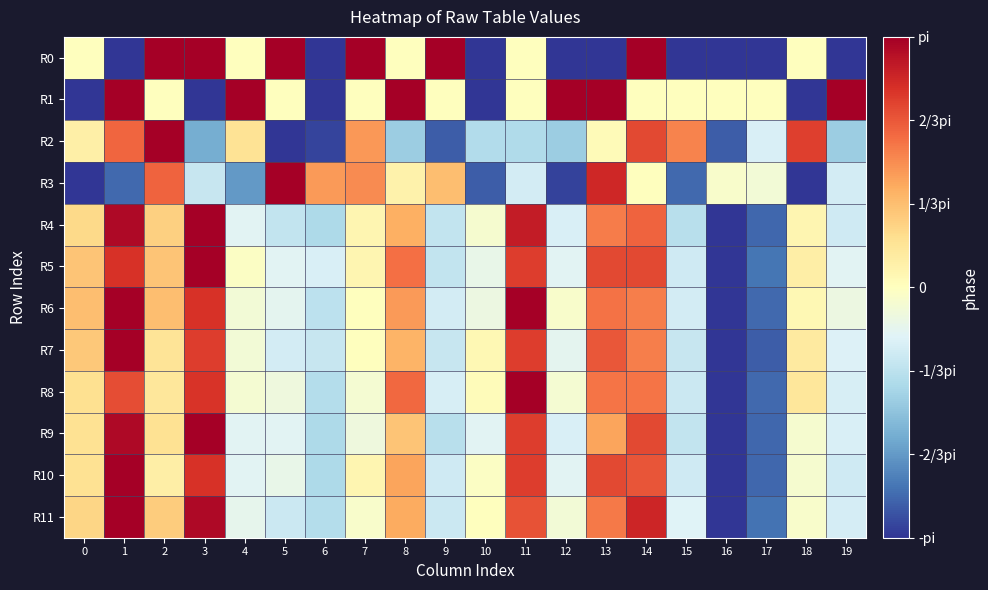

Reading left to right, transcribe all the data shown in this chart.

R0: 0=0.0	1=-3.1	2=3.1	3=3.1	4=0.0	5=3.1	6=-3.1	7=3.1	8=0.0	9=3.1	10=-3.1	11=0.0	12=-3.1	13=-3.1	14=3.1	15=-3.1	16=-3.1	17=-3.1	18=0.0	19=-3.1
R1: 0=-3.1	1=3.1	2=0.0	3=-3.1	4=3.1	5=0.0	6=-3.1	7=0.0	8=3.1	9=0.0	10=-3.1	11=0.0	12=3.1	13=3.1	14=0.0	15=0.0	16=0.0	17=0.0	18=-3.1	19=3.1
R2: 0=0.3	1=2.0	2=3.1	3=-1.8	4=0.5	5=-3.1	6=-3.0	7=1.5	8=-1.4	9=-2.7	10=-1.2	11=-1.2	12=-1.4	13=0.1	14=2.3	15=1.7	16=-2.7	17=-0.7	18=2.3	19=-1.4
R3: 0=-3.1	1=-2.6	2=2.0	3=-0.9	4=-2.1	5=3.1	6=1.4	7=1.6	8=0.3	9=1.0	10=-2.7	11=-0.8	12=-3.0	13=2.6	14=0.0	15=-2.6	16=-0.1	17=-0.3	18=-3.1	19=-0.8
R4: 0=0.7	1=3.0	2=0.8	3=3.1	4=-0.6	5=-1.0	6=-1.2	7=0.2	8=1.2	9=-1.0	10=-0.2	11=2.8	12=-0.7	13=1.7	14=2.0	15=-1.1	16=-3.1	17=-2.6	18=0.2	19=-0.8
R5: 0=1.0	1=2.5	2=1.0	3=3.1	4=-0.1	5=-0.6	6=-0.7	7=0.2	8=1.9	9=-1.0	10=-0.4	11=2.4	12=-0.6	13=2.2	14=2.2	15=-0.8	16=-3.1	17=-2.5	18=0.3	19=-0.6
R6: 0=1.0	1=3.1	2=1.0	3=2.5	4=-0.3	5=-0.5	6=-1.0	7=0.0	8=1.4	9=-0.8	10=-0.4	11=3.1	12=-0.1	13=1.8	14=1.7	15=-0.8	16=-3.1	17=-2.6	18=0.1	19=-0.4
R7: 0=0.9	1=3.1	2=0.5	3=2.4	4=-0.3	5=-0.8	6=-0.9	7=0.0	8=1.2	9=-0.9	10=0.1	11=2.4	12=-0.5	13=2.1	14=1.7	15=-0.9	16=-3.1	17=-2.7	18=0.4	19=-0.7
R8: 0=0.6	1=2.2	2=0.5	3=2.5	4=-0.2	5=-0.3	6=-1.1	7=-0.2	8=1.9	9=-0.7	10=0.1	11=3.1	12=-0.2	13=1.8	14=1.8	15=-0.9	16=-3.1	17=-2.6	18=0.5	19=-0.7
R9: 0=0.6	1=3.0	2=0.6	3=3.1	4=-0.6	5=-0.6	6=-1.2	7=-0.3	8=1.0	9=-1.1	10=-0.6	11=2.4	12=-0.7	13=1.3	14=2.2	15=-1.0	16=-3.1	17=-2.6	18=-0.2	19=-0.7
R10: 0=0.6	1=3.1	2=0.3	3=2.5	4=-0.6	5=-0.4	6=-1.2	7=0.2	8=1.3	9=-0.8	10=-0.1	11=2.4	12=-0.6	13=2.2	14=2.1	15=-0.8	16=-3.1	17=-2.6	18=-0.2	19=-0.8
R11: 0=0.8	1=3.1	2=0.9	3=3.0	4=-0.5	5=-0.9	6=-1.1	7=-0.1	8=1.3	9=-0.9	10=0.0	11=2.1	12=-0.3	13=1.8	14=2.6	15=-0.6	16=-3.1	17=-2.5	18=-0.1	19=-0.8